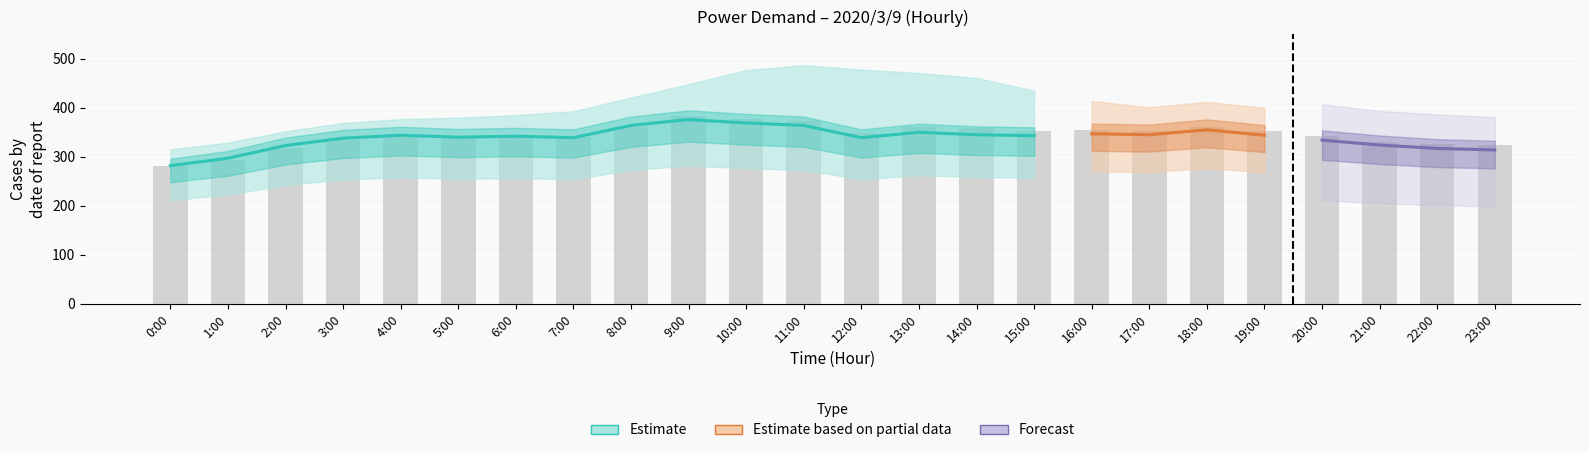

The measured_kW series shows 521 at 16:00. True or false?

False